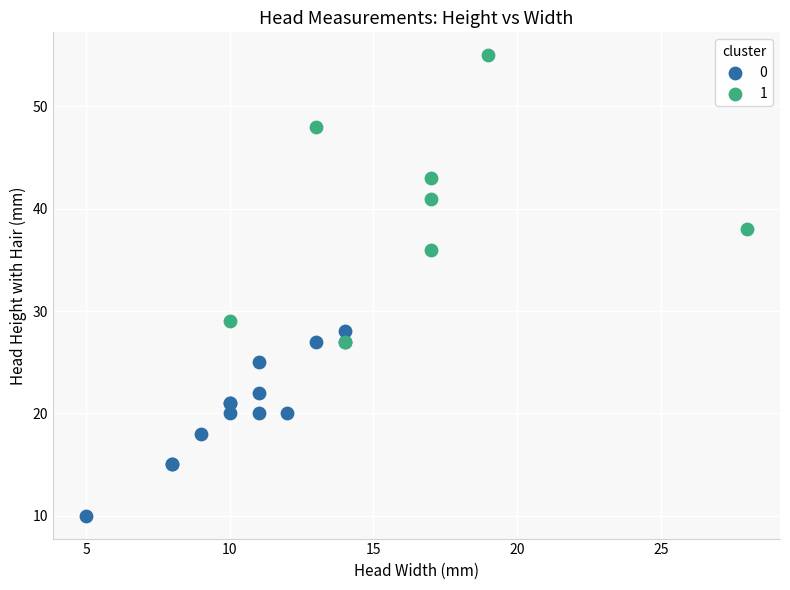

What are all the series names shown in the legend?

0, 1